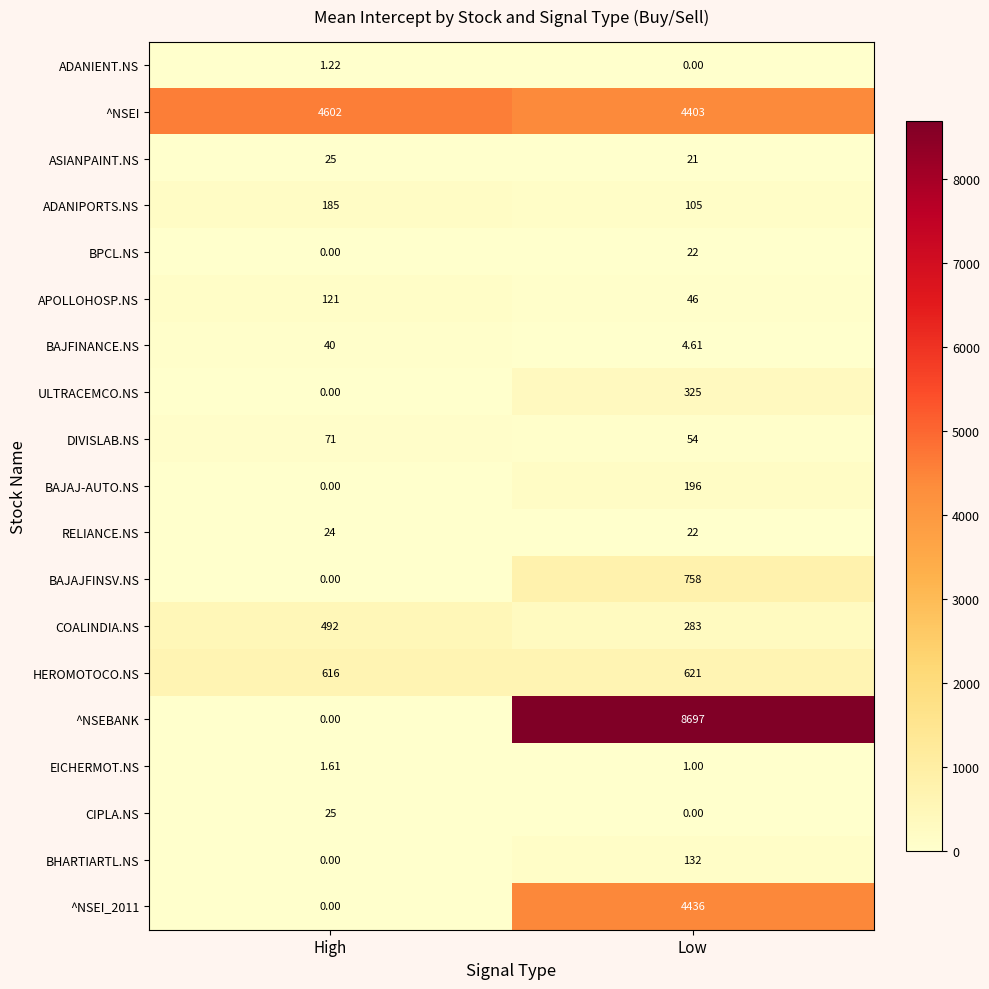

At which label is ADANIENT.NS closest to 0?

Low